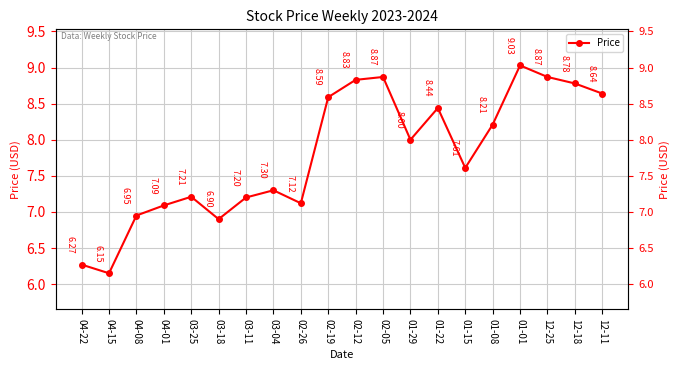

The chart shows a value of 12.7 at 01-08. True or false?

False